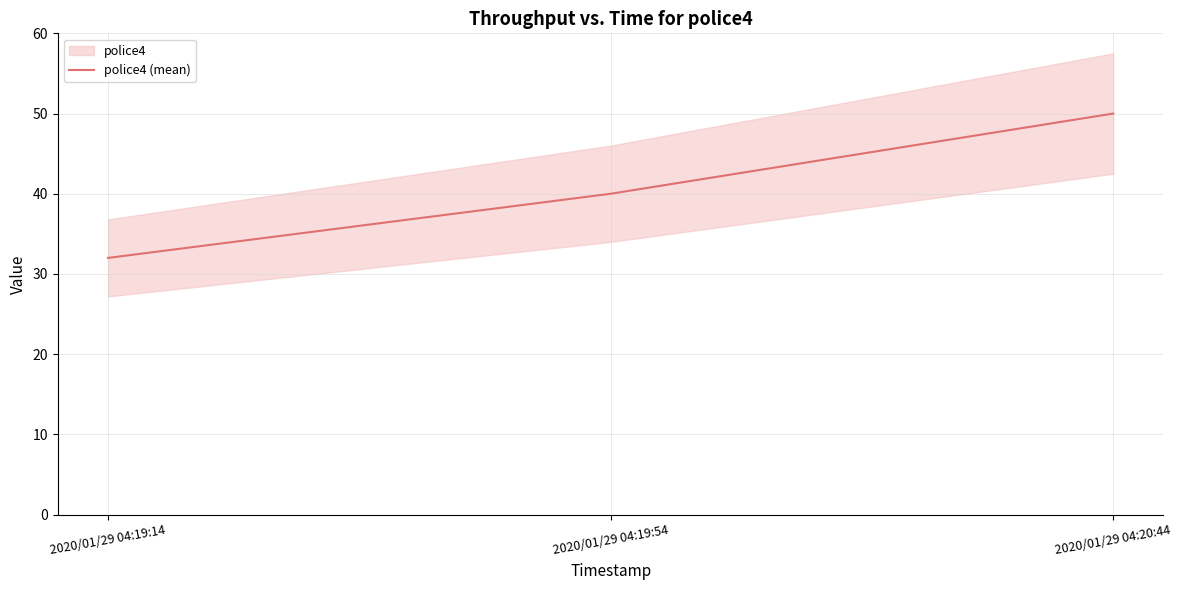

Does the chart have visible grid lines?

Yes